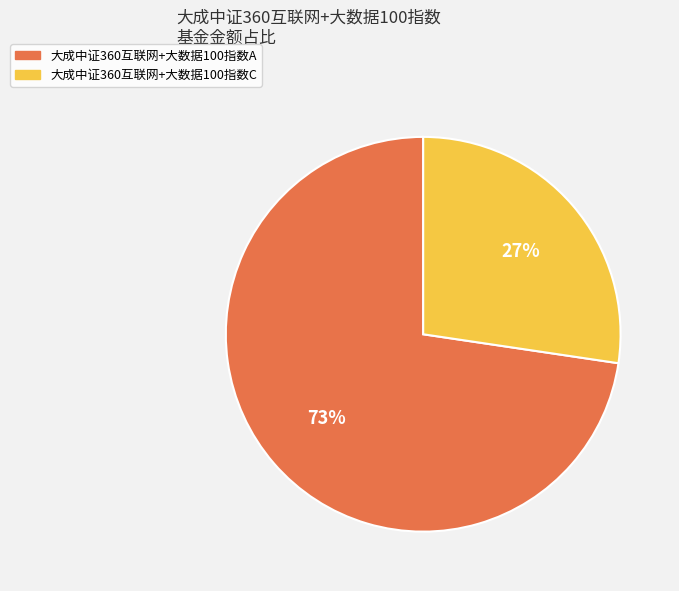

What is the majority slice?

大成中证360互联网+大数据100指数A